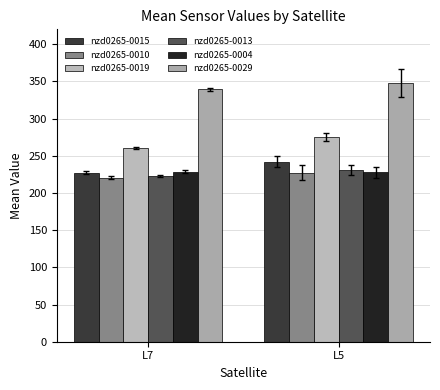

At which label does nzd0265-0029 reach its minimum?

L7